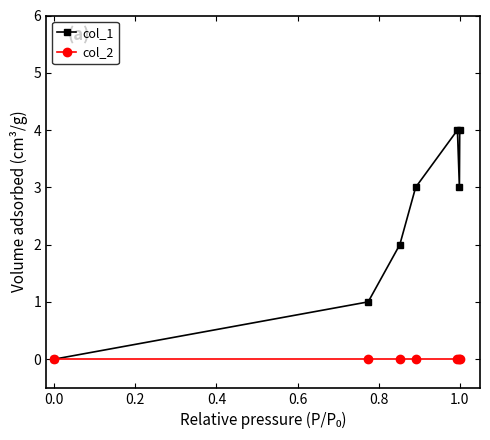

Which series has the largest range (max minus min)?

col_1